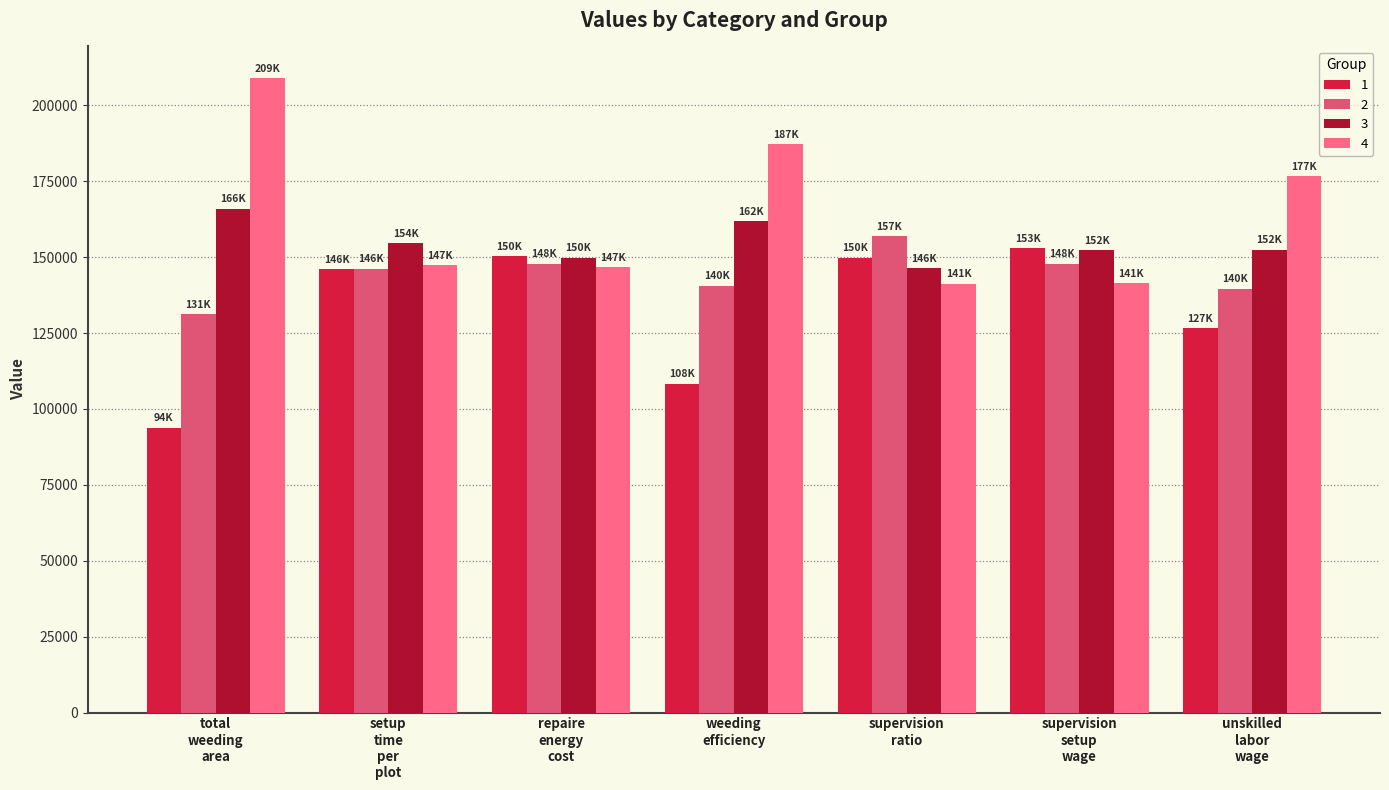

What is the highest value of the 4 series?

208938.3